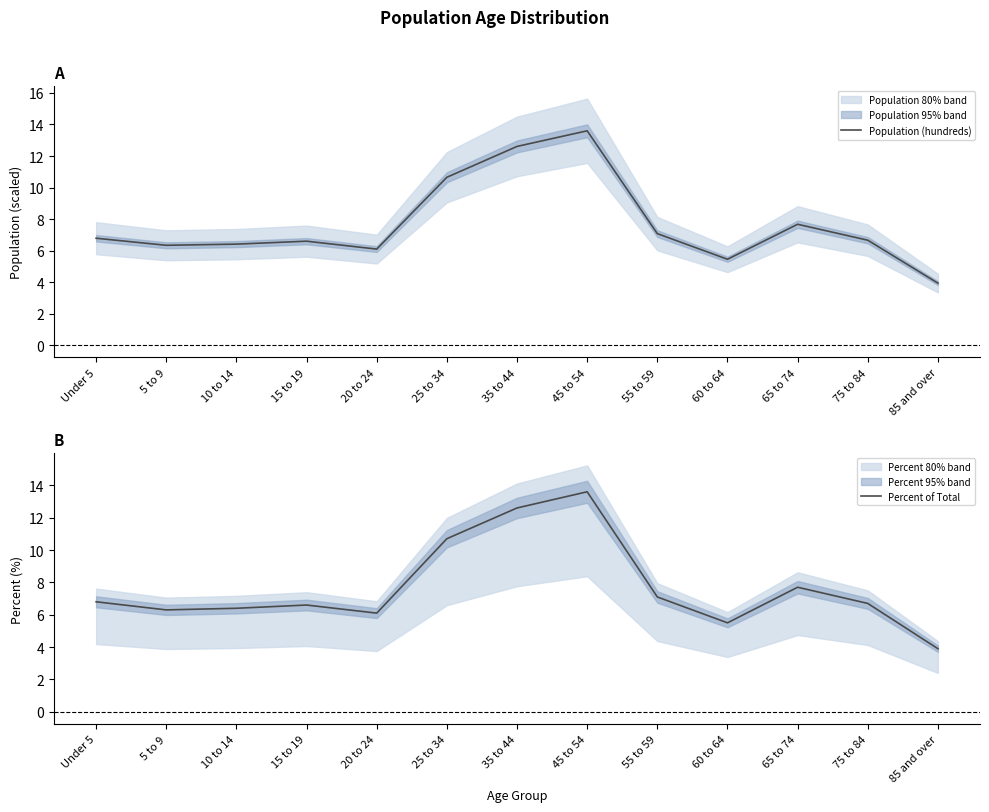

What value does the Percent of Total series have at 5 to 9?

6.3